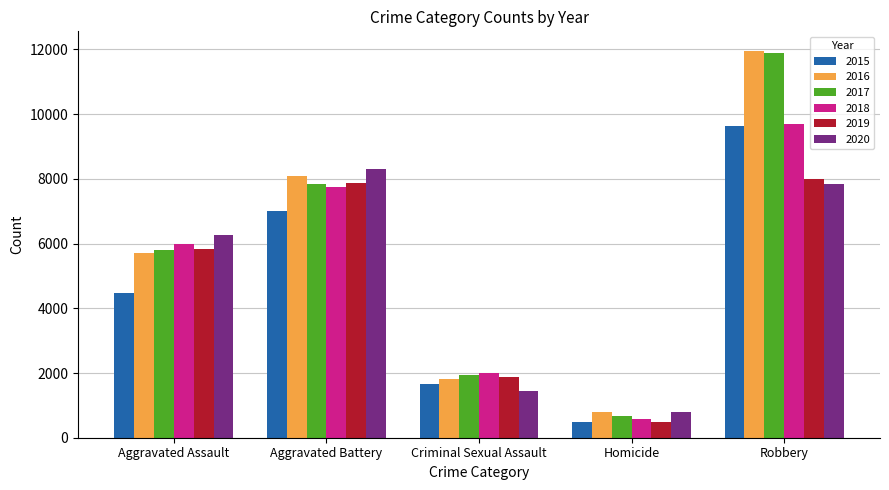

At how many categories does at least one series exceed 5367?

3